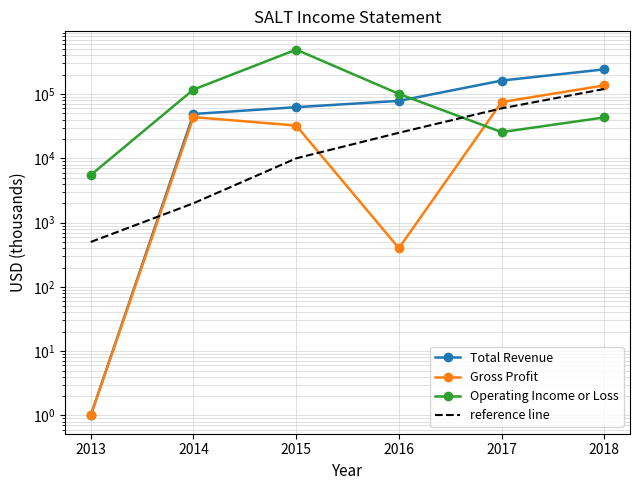

Is the value of Gross Profit at 2014 greater than the value of reference line at 2013?

Yes